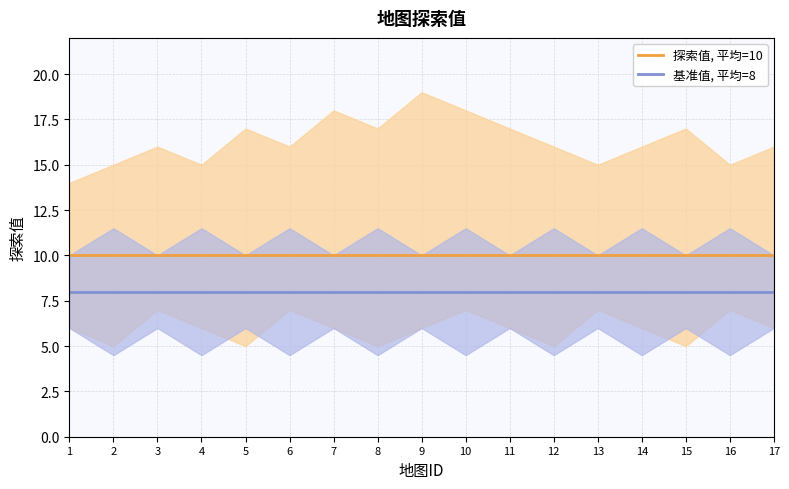

True or false: 探索值, 平均=10 and 基准值, 平均=8 cross at least once.

False